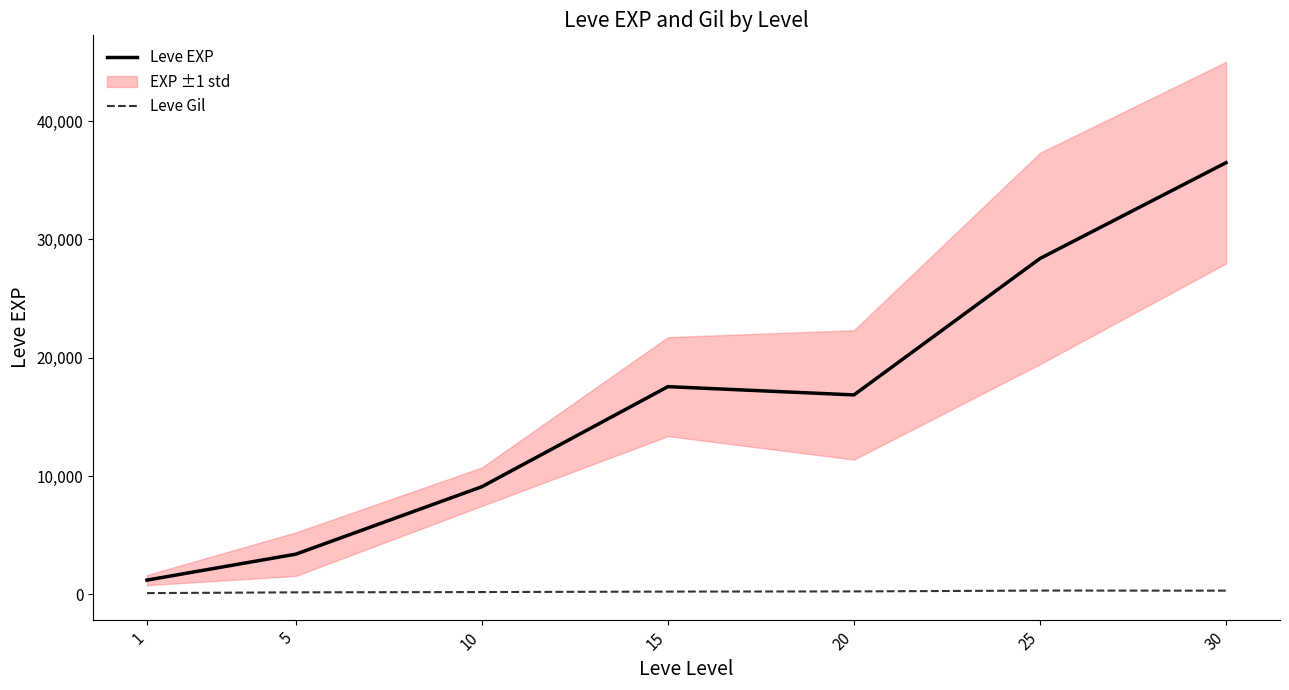

Rank the categories by Leve Gil value from highest to lowest.

25, 30, 20, 15, 10, 5, 1